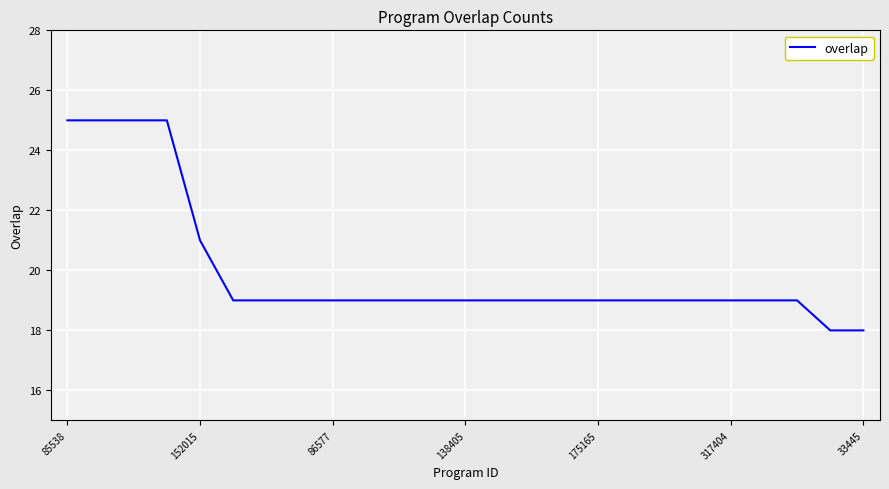

What is the minimum value shown in the chart?

18